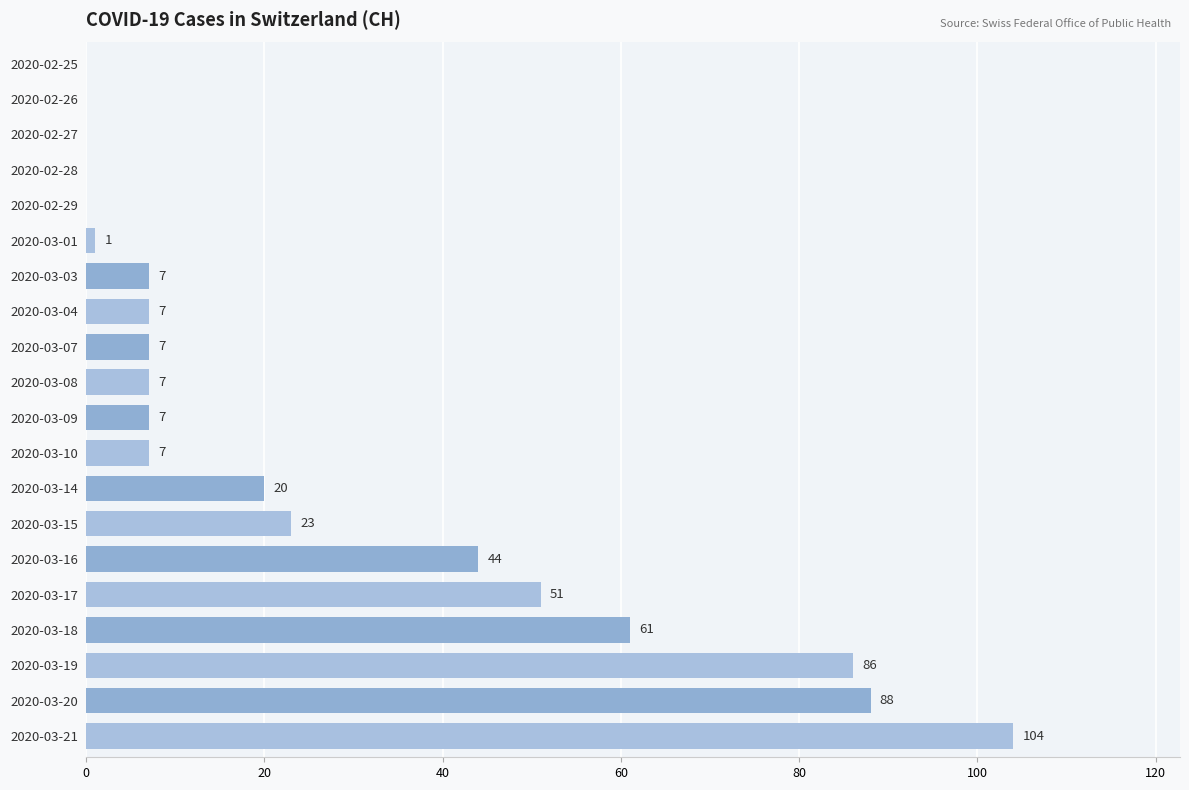

Reading bottom to top, extract all data points from this chart.

2020-03-21=104	2020-03-20=88	2020-03-19=86	2020-03-18=61	2020-03-17=51	2020-03-16=44	2020-03-15=23	2020-03-14=20	2020-03-10=7	2020-03-09=7	2020-03-08=7	2020-03-07=7	2020-03-04=7	2020-03-03=7	2020-03-01=1	2020-02-29=0	2020-02-28=0	2020-02-27=0	2020-02-26=0	2020-02-25=0